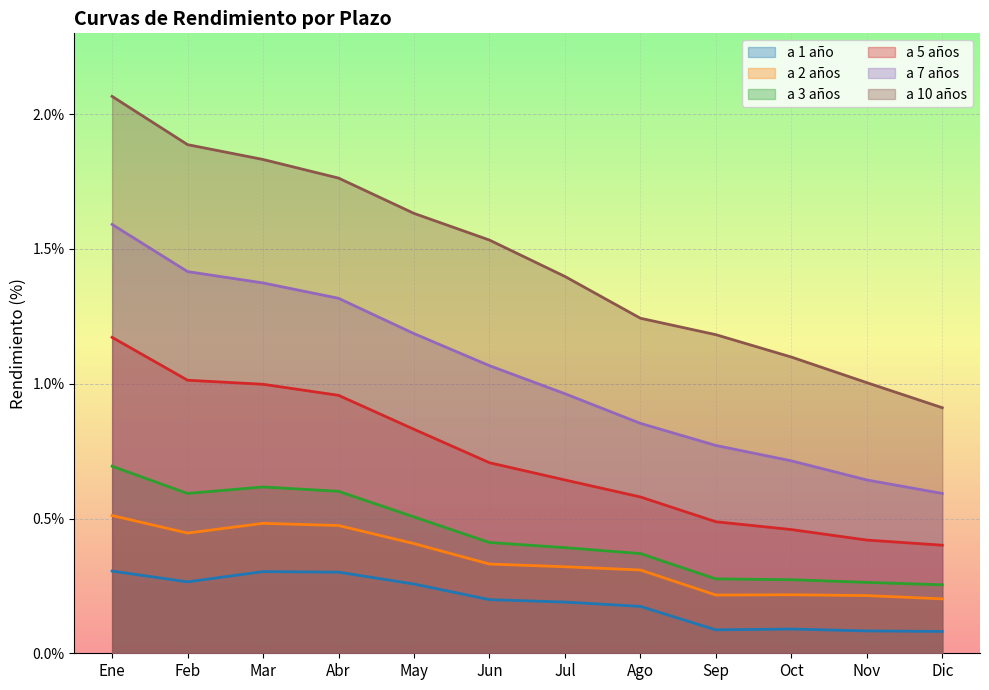

Reading left to right, extract all data points from this chart.

a 1 año: Ene=0.3	Feb=0.3	Mar=0.3	Abr=0.3	May=0.3	Jun=0.2	Jul=0.2	Ago=0.2	Sep=0.1	Oct=0.1	Nov=0.1	Dic=0.1
a 2 años: Ene=0.5	Feb=0.4	Mar=0.5	Abr=0.5	May=0.4	Jun=0.3	Jul=0.3	Ago=0.3	Sep=0.2	Oct=0.2	Nov=0.2	Dic=0.2
a 3 años: Ene=0.7	Feb=0.6	Mar=0.6	Abr=0.6	May=0.5	Jun=0.4	Jul=0.4	Ago=0.4	Sep=0.3	Oct=0.3	Nov=0.3	Dic=0.3
a 5 años: Ene=1.2	Feb=1.0	Mar=1.0	Abr=1.0	May=0.8	Jun=0.7	Jul=0.6	Ago=0.6	Sep=0.5	Oct=0.5	Nov=0.4	Dic=0.4
a 7 años: Ene=1.6	Feb=1.4	Mar=1.4	Abr=1.3	May=1.2	Jun=1.1	Jul=1.0	Ago=0.9	Sep=0.8	Oct=0.7	Nov=0.6	Dic=0.6
a 10 años: Ene=2.1	Feb=1.9	Mar=1.8	Abr=1.8	May=1.6	Jun=1.5	Jul=1.4	Ago=1.2	Sep=1.2	Oct=1.1	Nov=1.0	Dic=0.9